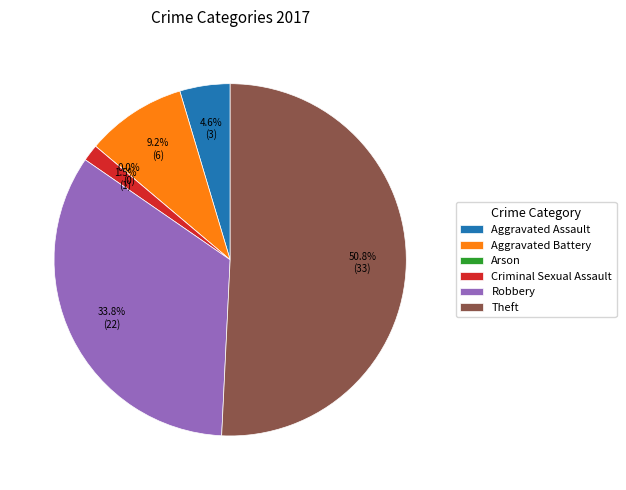

How many segments does this pie chart have?

6